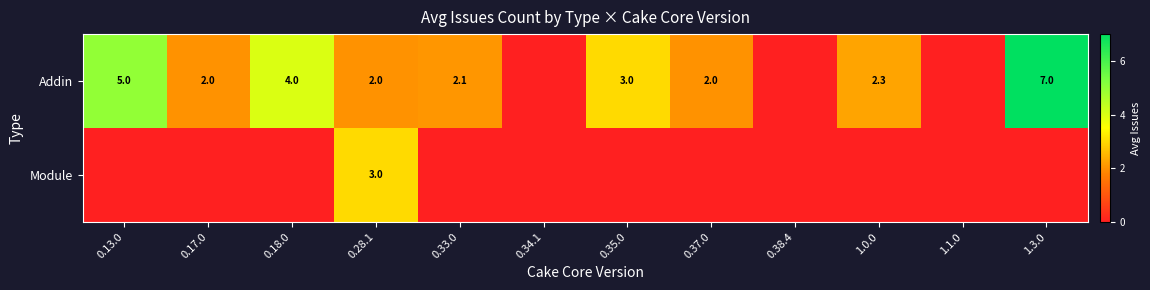

List the labels in order of Module value, smallest first.

0.13.0, 0.17.0, 0.18.0, 0.33.0, 0.34.1, 0.35.0, 0.37.0, 0.38.4, 1.0.0, 1.1.0, 1.3.0, 0.28.1